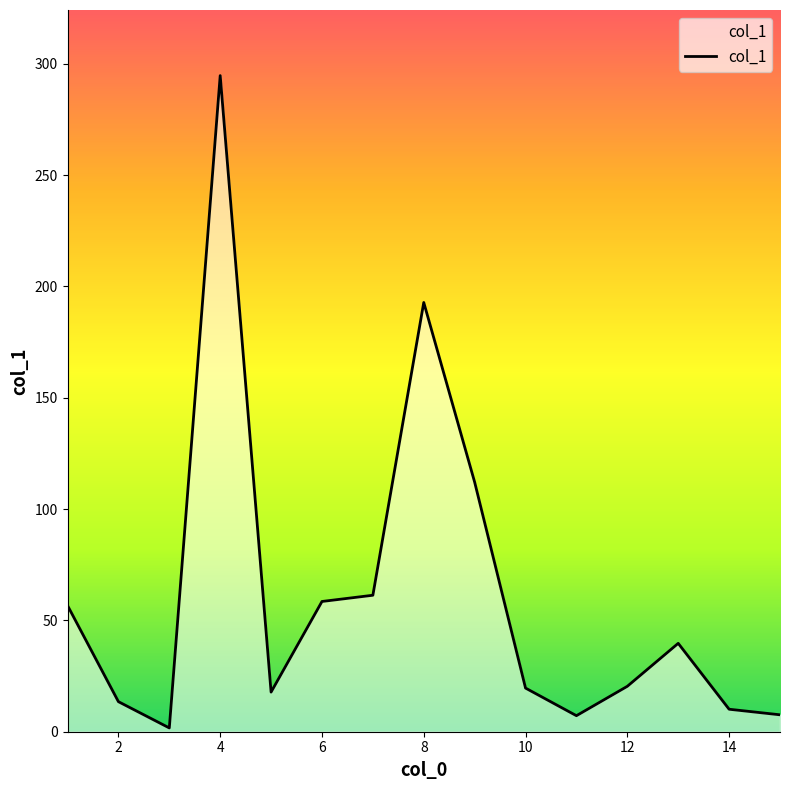

What is the maximum value shown in the chart?

294.7